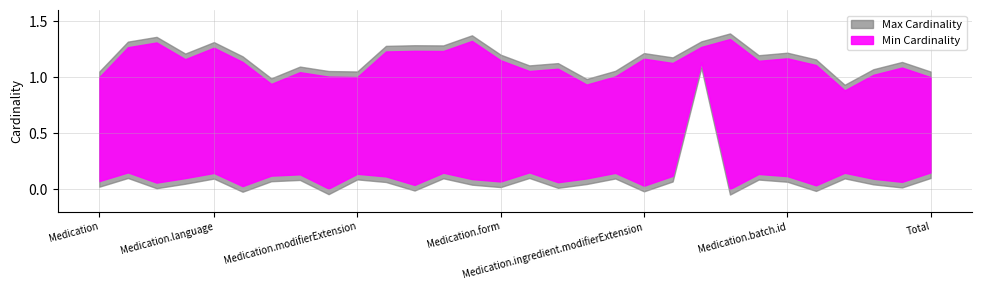

Reading right to left, what are all the values shown in this chart?

Min Cardinality: 0	0	0	0	0	0	0	0	1	0	0	0	0	0	0	0	0	0	0	0	0	0	0	0	0	0	0	0	0	0
Max Cardinality: 1	1	1	1	1	1	1	1	1	1	1	1	1	1	1	1	1	1	1	1	1	1	1	1	1	1	1	1	1	1